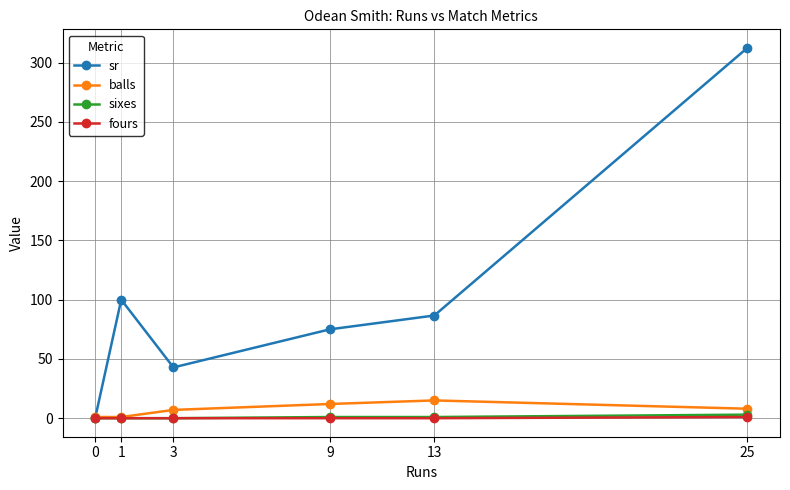

Is the value of sr at 1 greater than the value of sixes at 3?

Yes